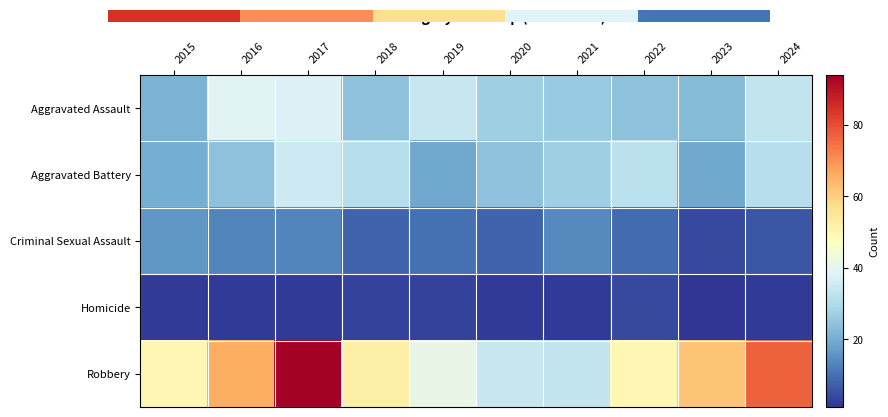

Is it true that Robbery equals 50 at 2022?

True